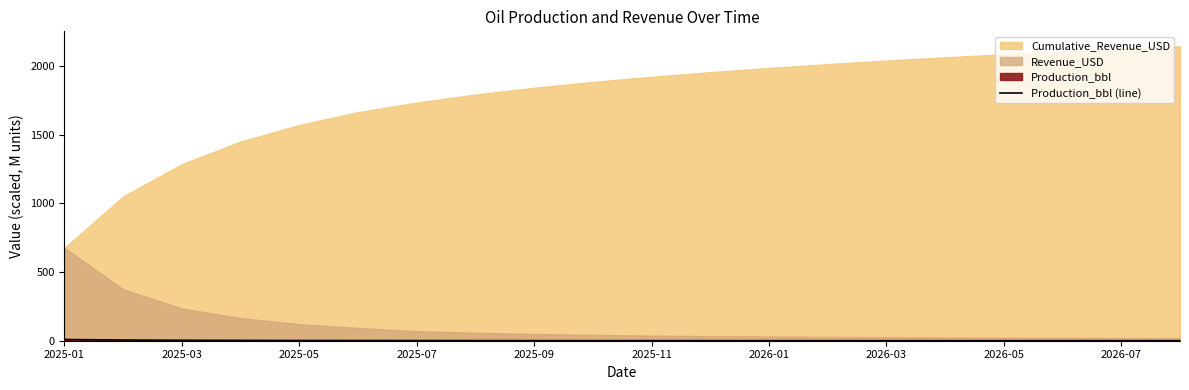

The chart shows a value of 0.5 at 2026-07. True or false?

False